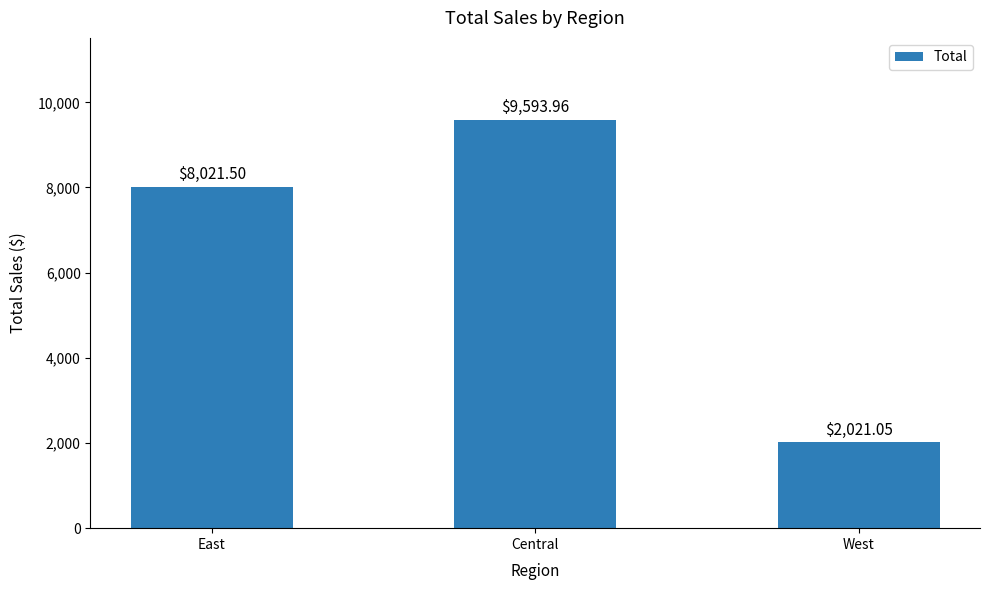

Rank the categories by value from lowest to highest.

West, East, Central